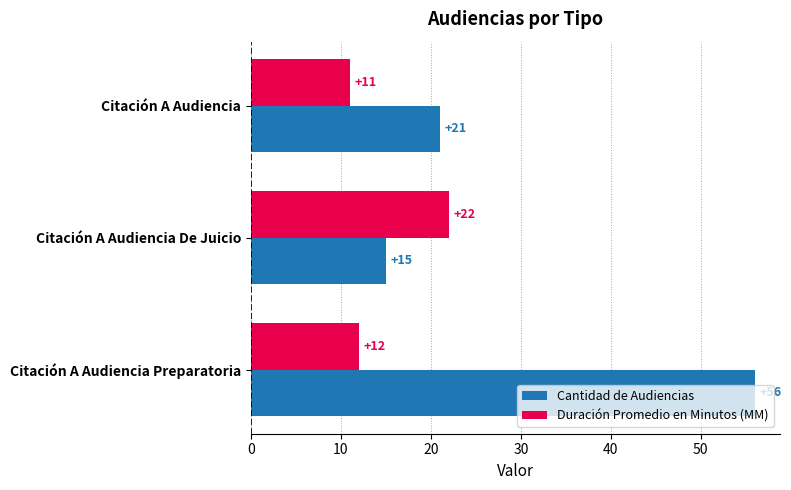

What is the sum of the Cantidad de Audiencias values at Citación A Audiencia Preparatoria and Citación A Audiencia De Juicio?

71